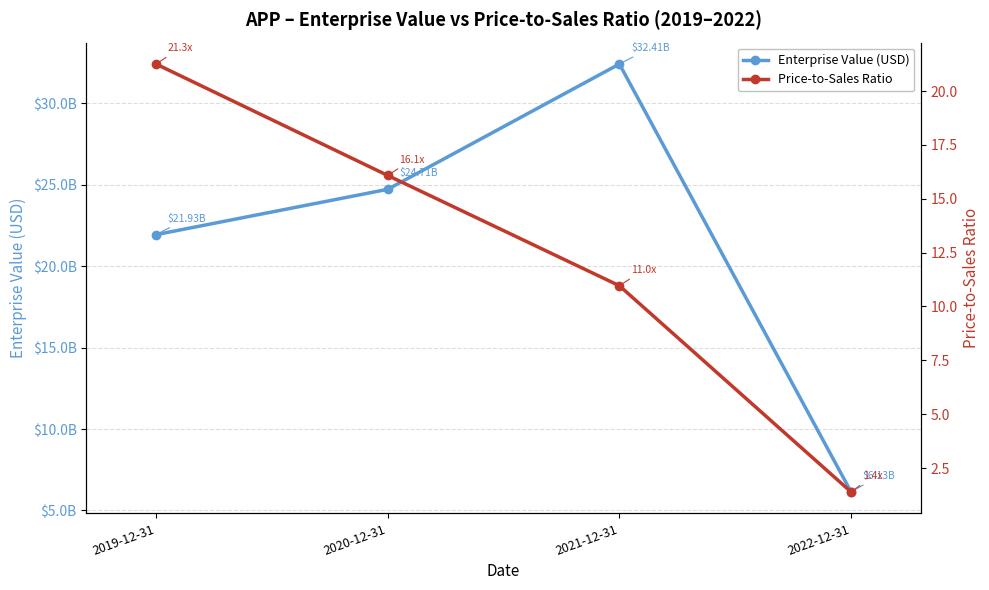

What is the sum of all Enterprise Value (USD) values?

85187411694.4